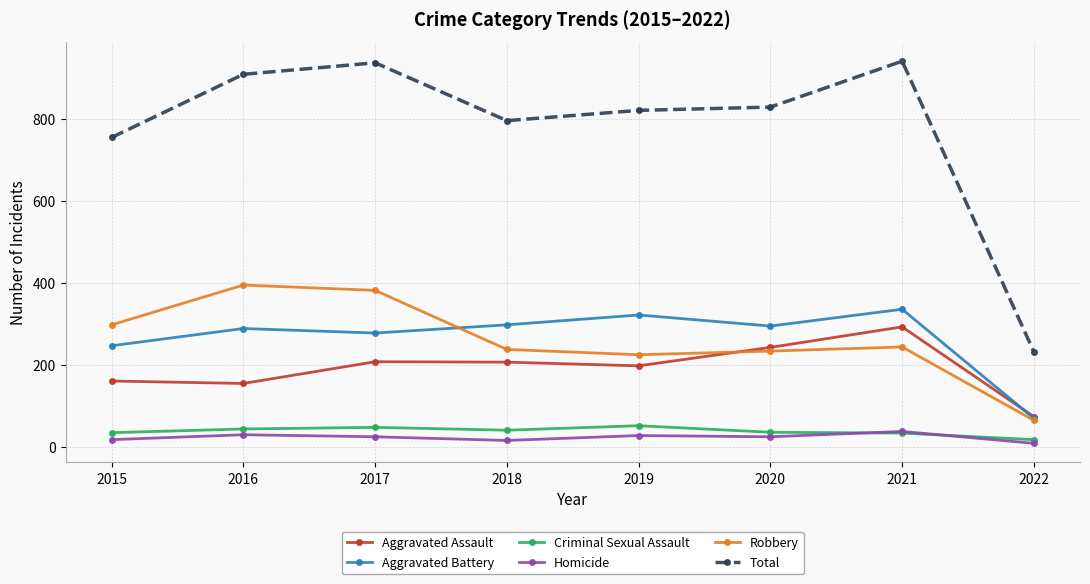

True or false: Homicide and Aggravated Assault intersect in this chart.

False